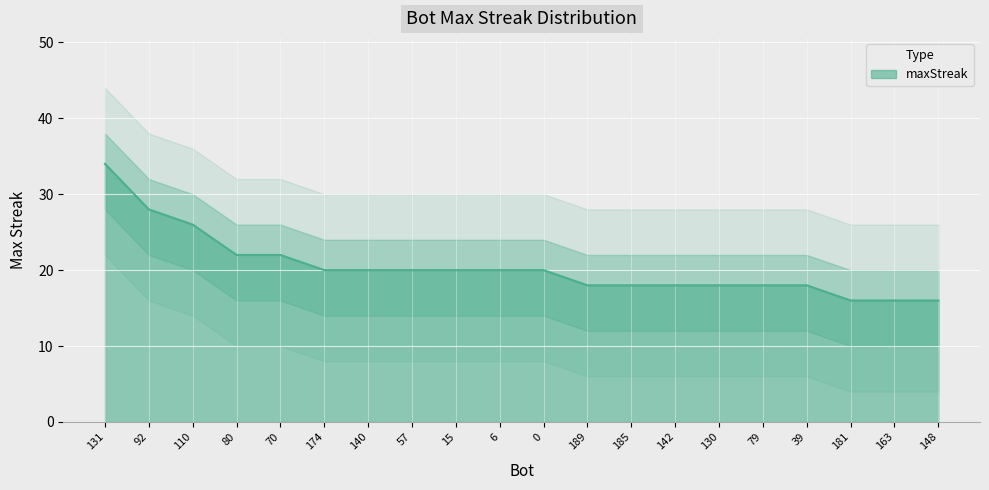

Reading left to right, extract all data points from this chart.

131=34	92=28	110=26	80=22	70=22	174=20	140=20	57=20	15=20	6=20	0=20	189=18	185=18	142=18	130=18	79=18	39=18	181=16	163=16	148=16